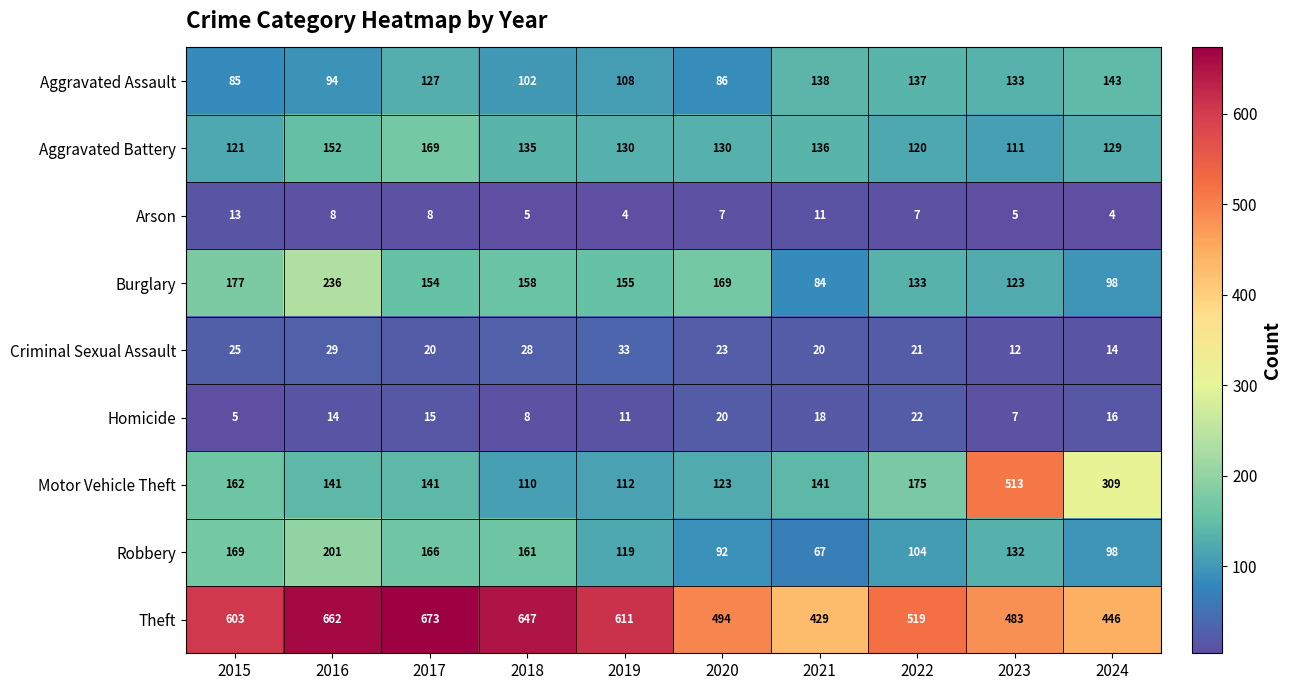

How many data points does each series have?

10